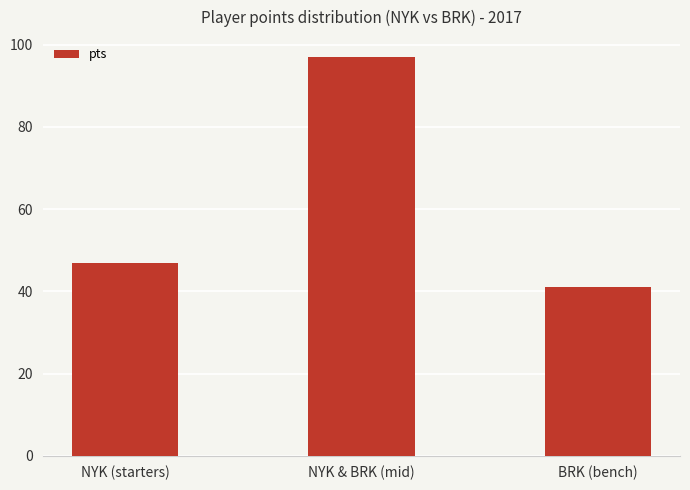

What is the value of the 2nd bar from the left?

97